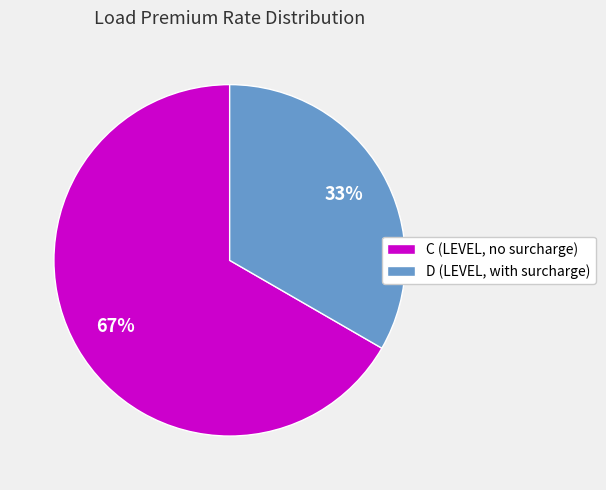

Rank the categories by value from lowest to highest.

D, C